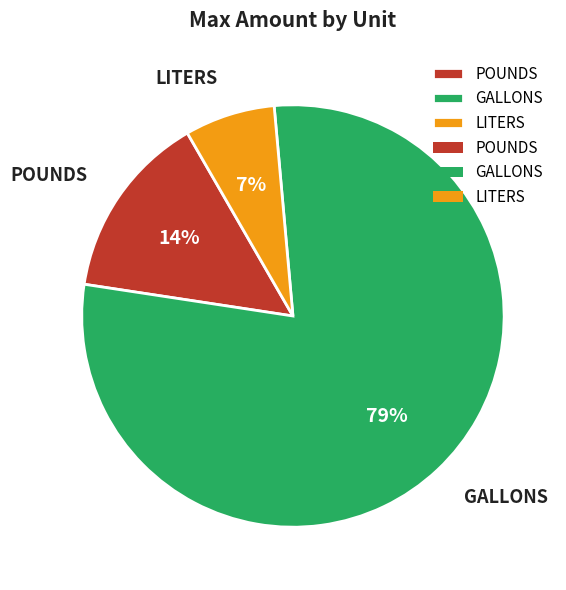

To the nearest percent, what is the average slice percentage?

33%